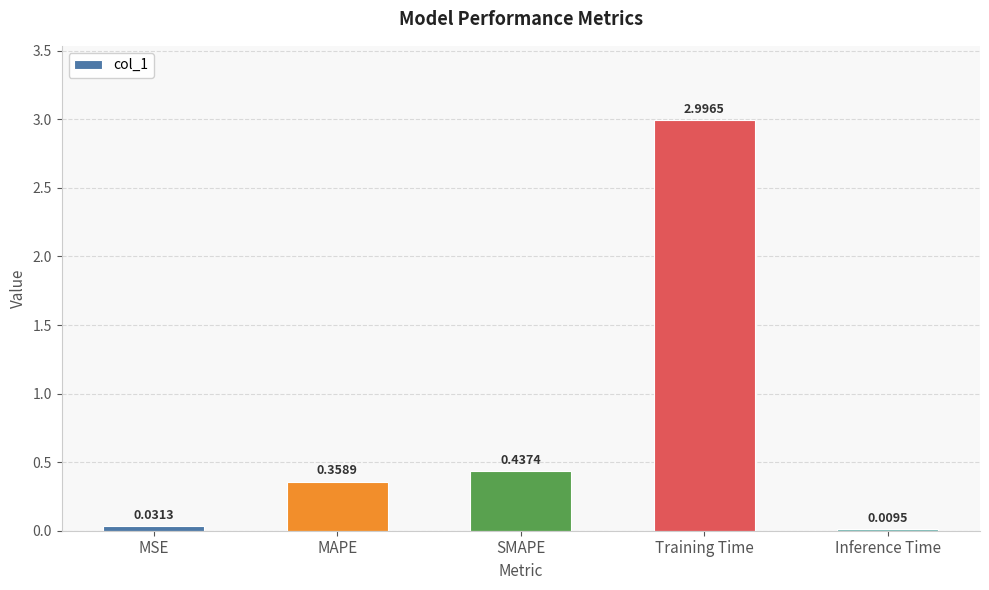

What is the average value?

0.8